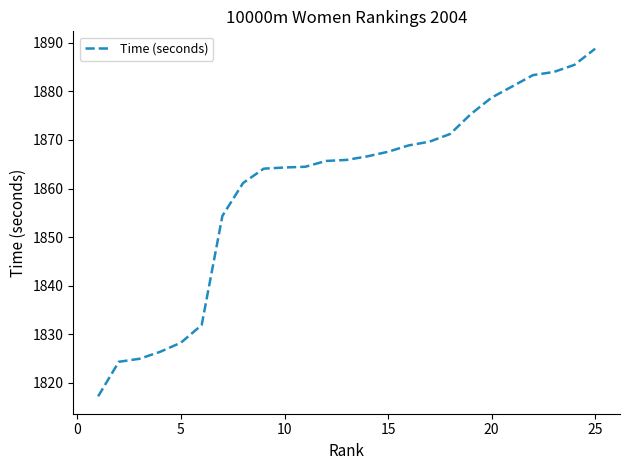

What is the difference between the maximum and minimum values?

71.5